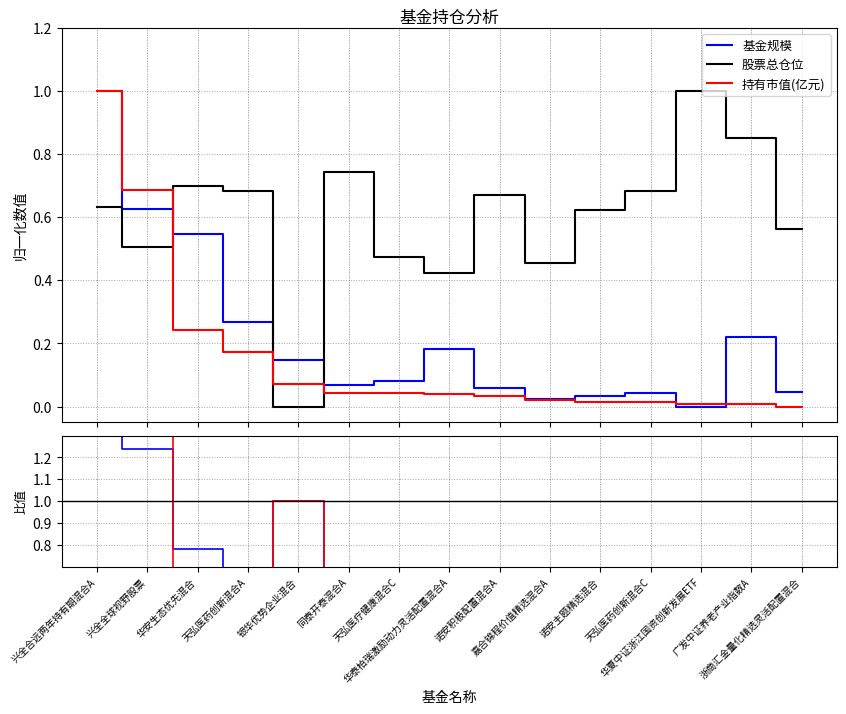

The 股票总仓位 series shows 0.6 at 诺安主题精选混合. True or false?

True